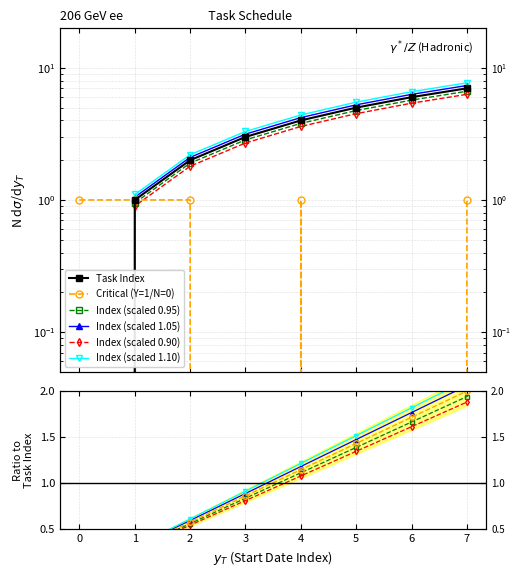

The value of Task Index at 4 is 1. True or false?

False